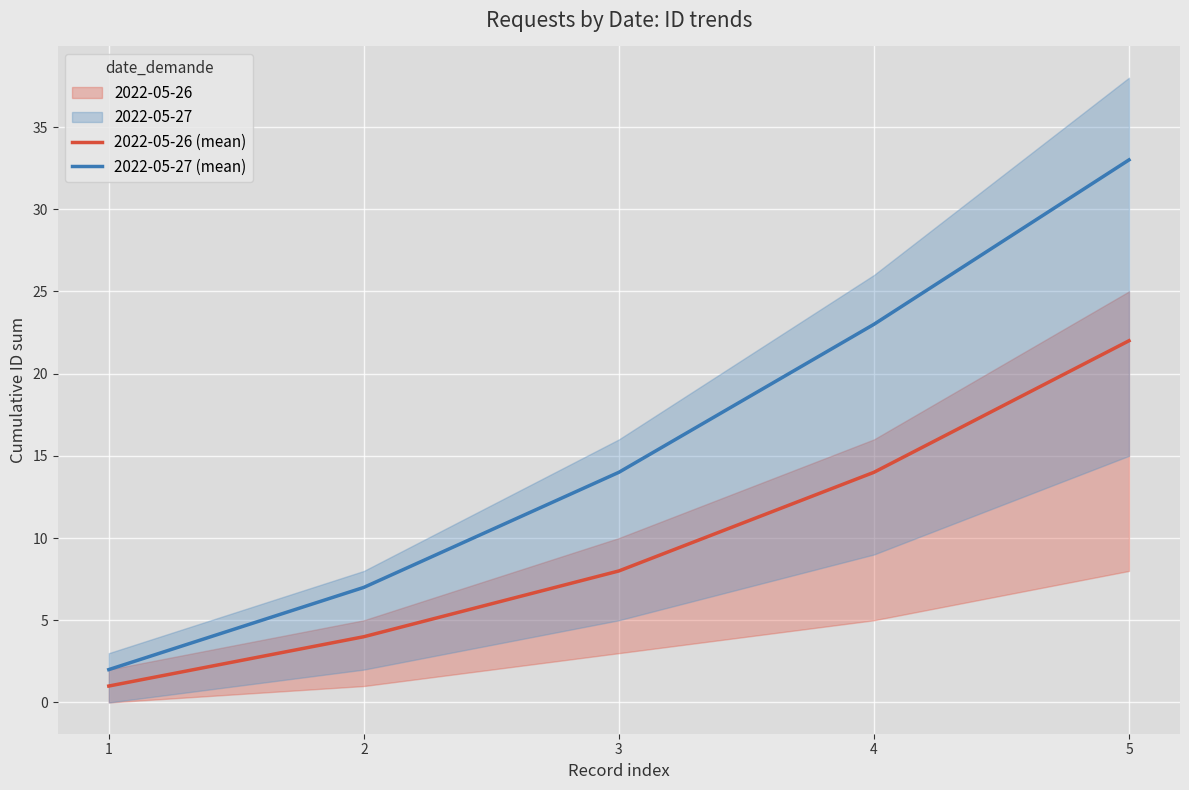

What is the highest value of the 2022-05-27 (mean) series?

33